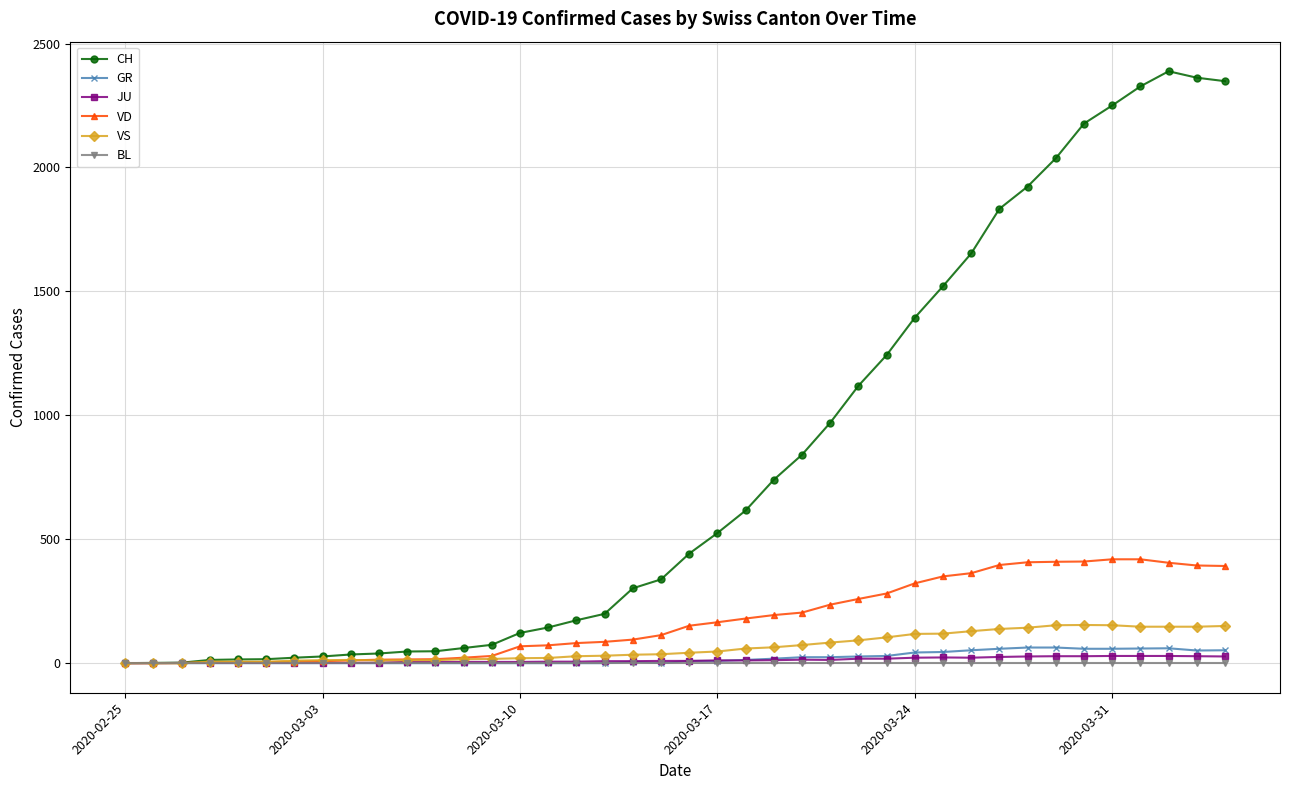

True or false: CH has more than 0 points higher than both neighbors.

True